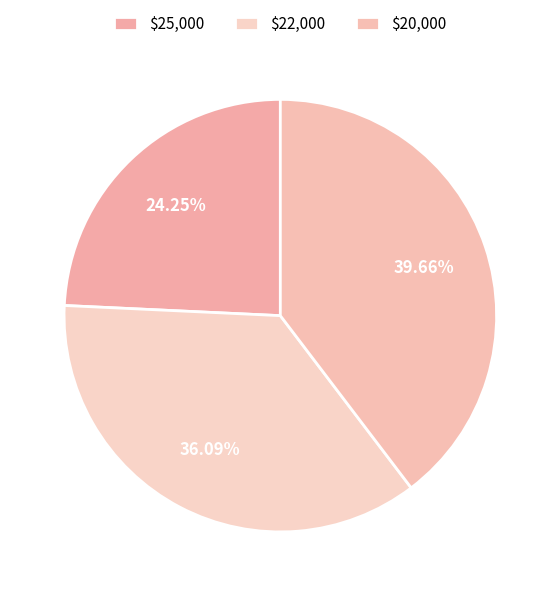

Count the number of slices in the pie.

3